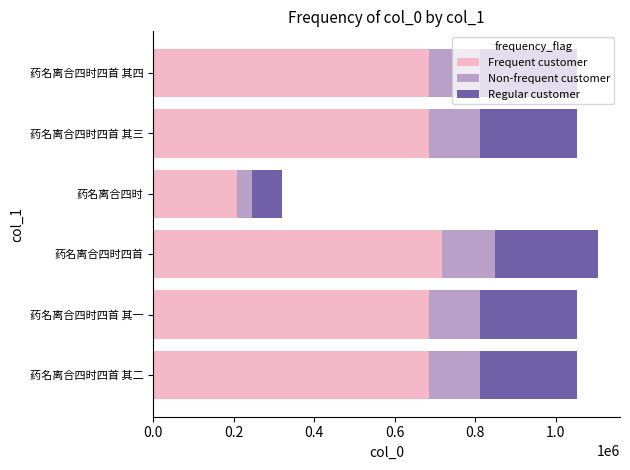

What is the difference between the maximum and minimum values in the Frequent customer series?

509908.1